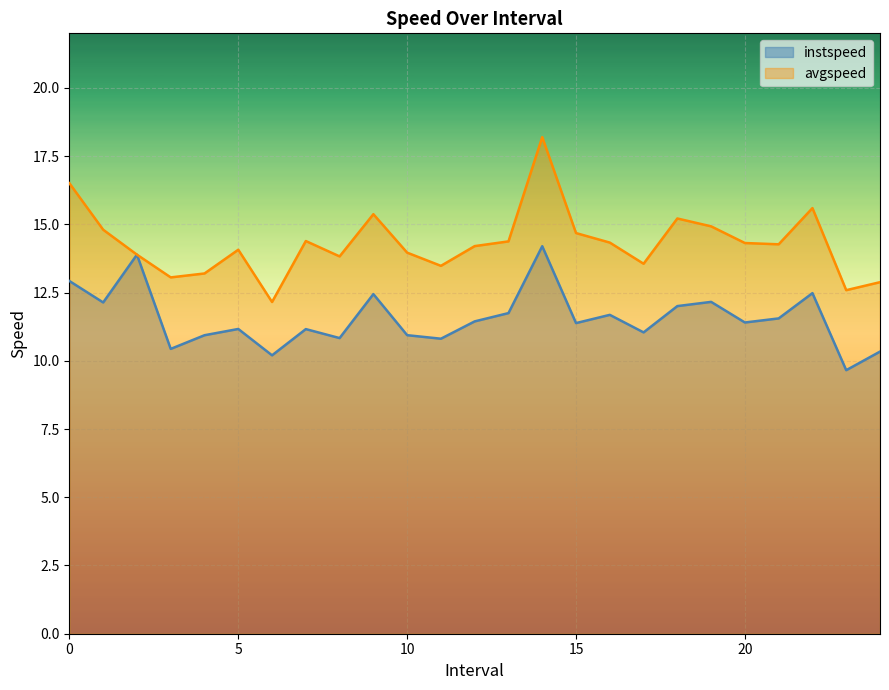

What is the difference between the maximum and second lowest values in the instspeed series?

4.0